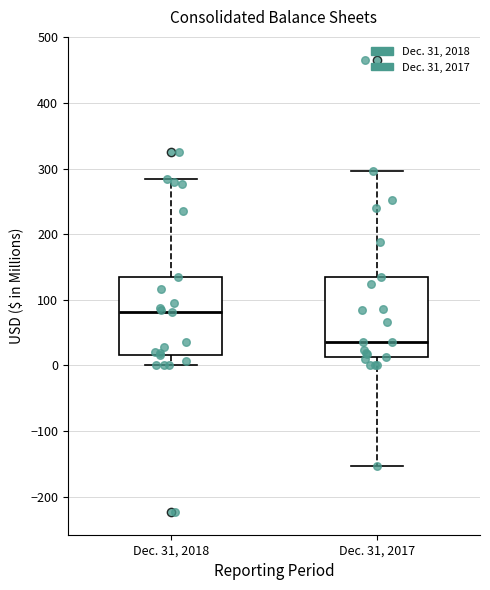

Where does the median line of the box for Dec. 31, 2017 sit on the y-axis? The values are not printed on the chart, so give them approximately, as read against the axis.

40